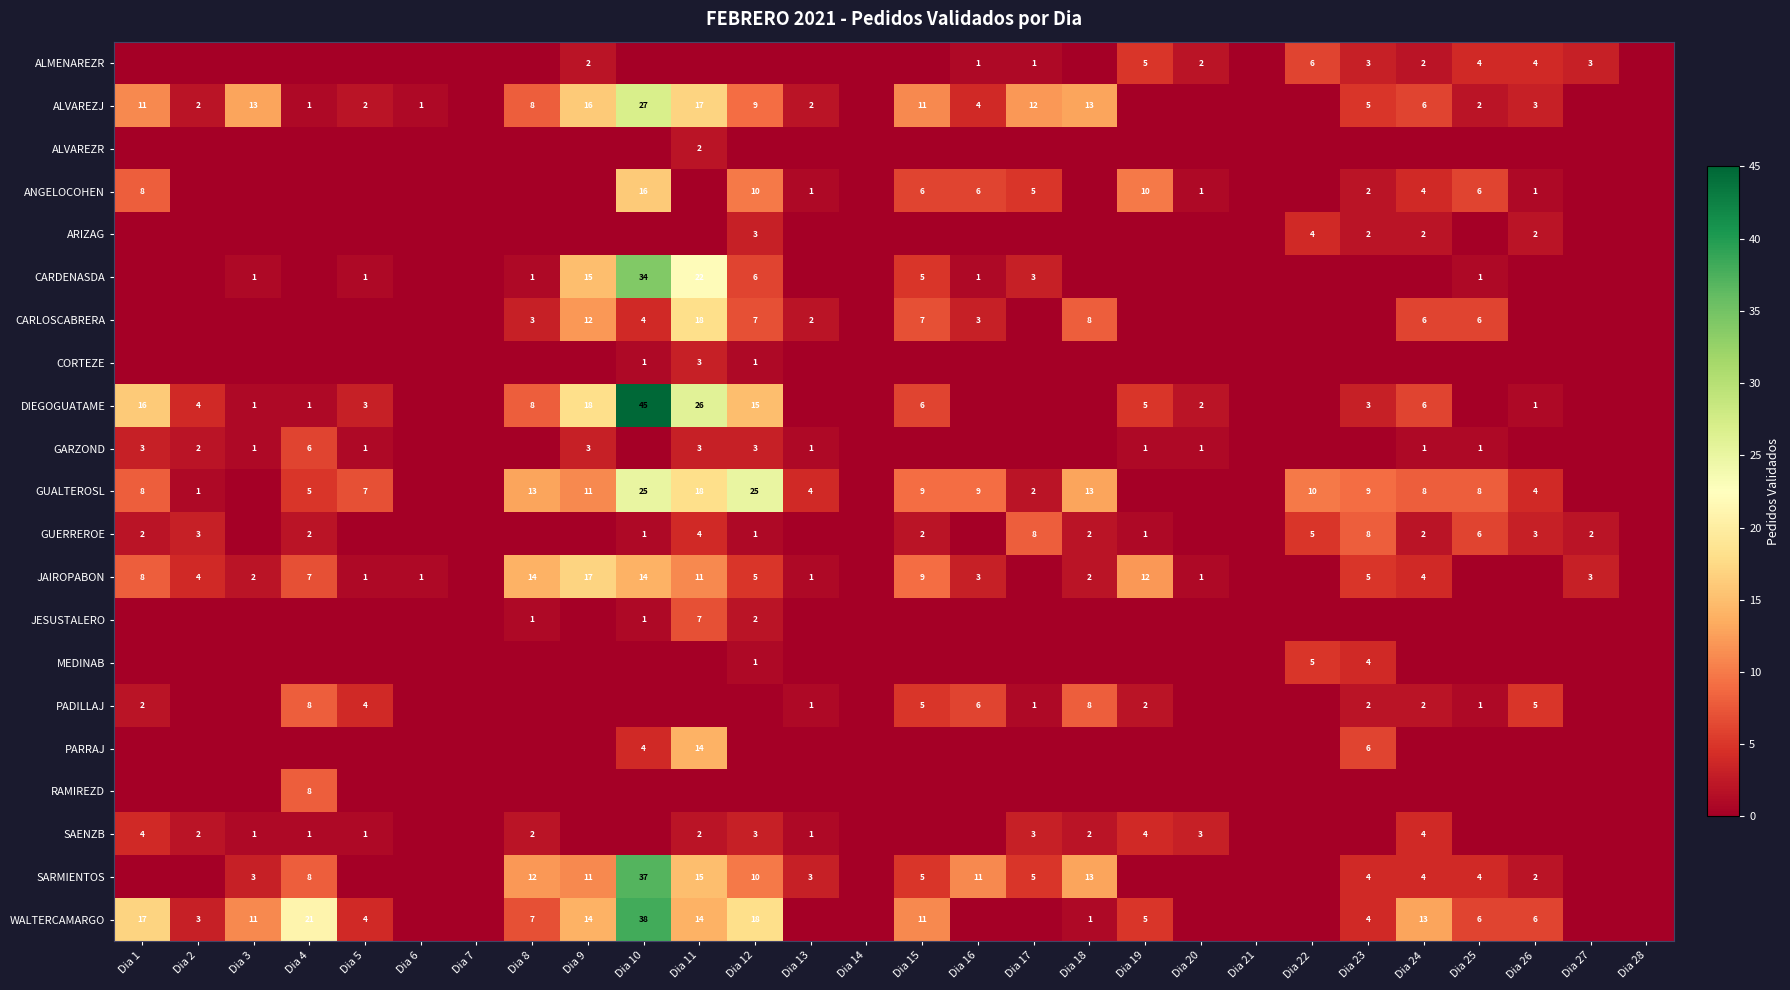

What is the sum of the ALVAREZJ values at Dia 13 and Dia 26?

5